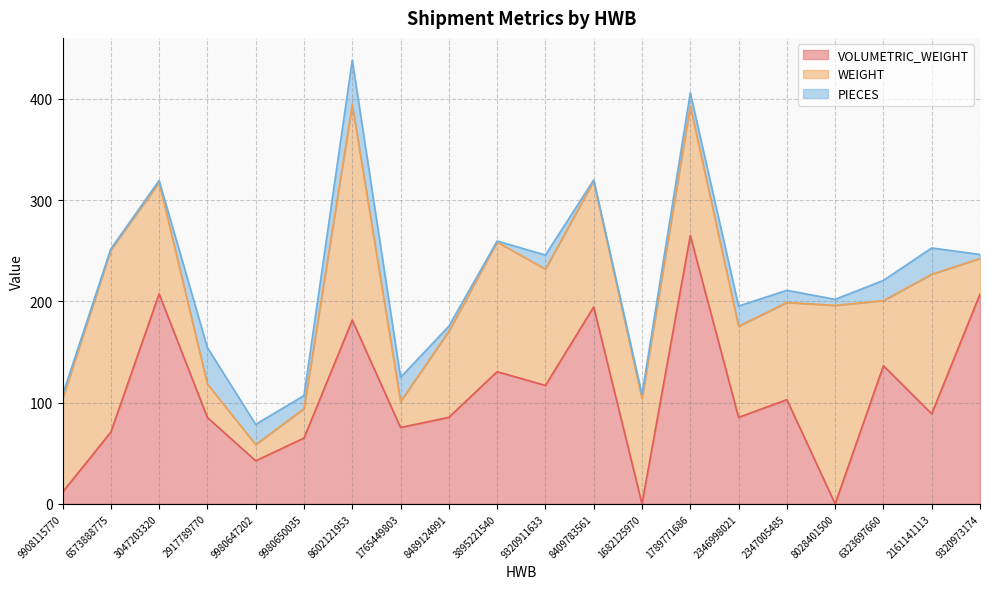

The VOLUMETRIC_WEIGHT series shows 11.5 at 9908115770. True or false?

True